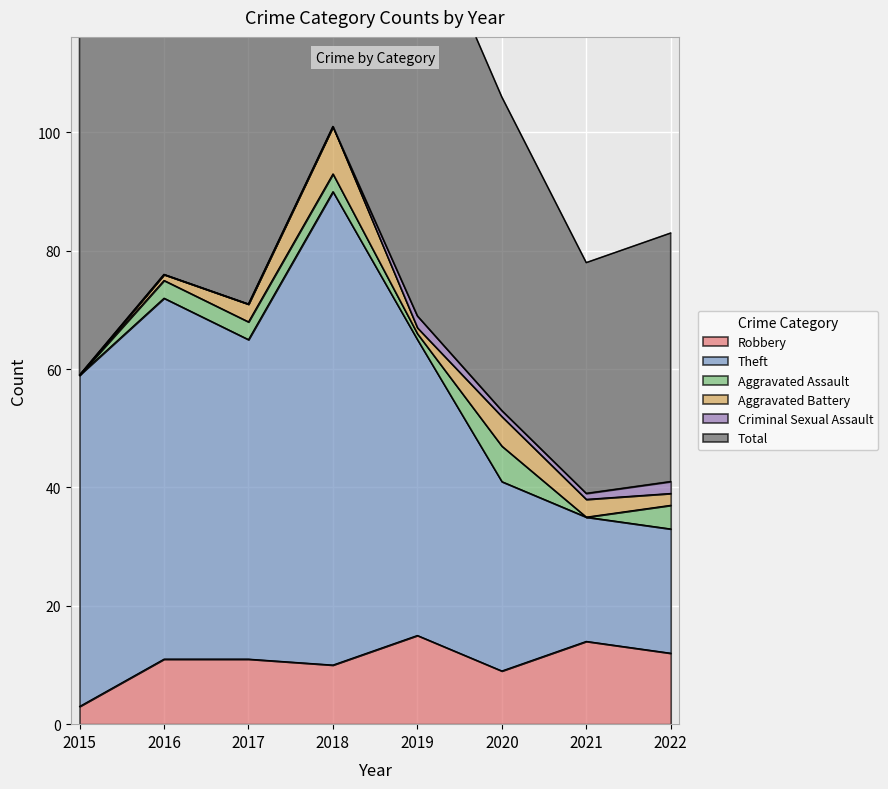

True or false: Total and Robbery cross at least once.

False